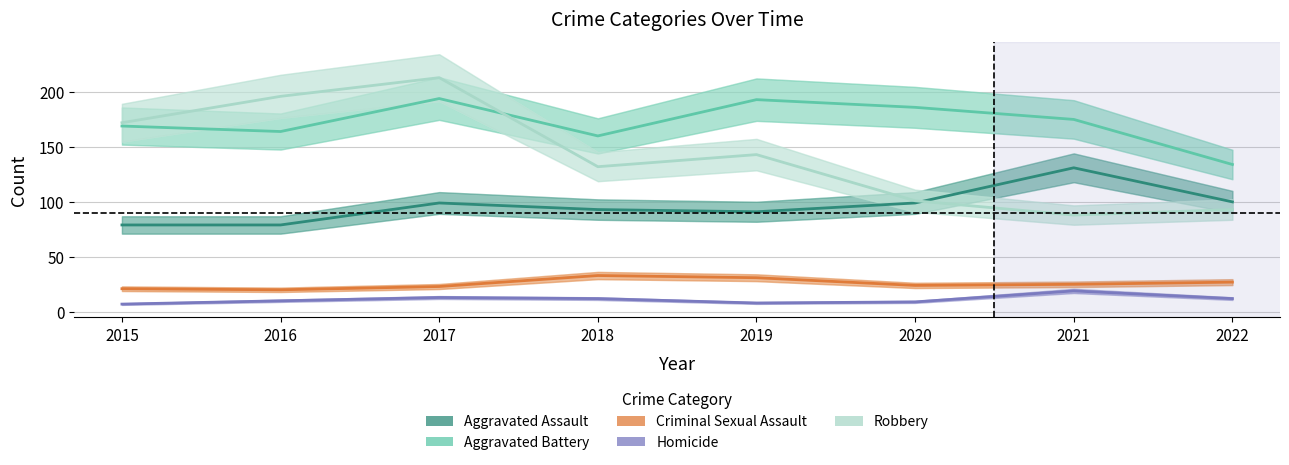

What is the spread (max minus min) of values at 2017?

200